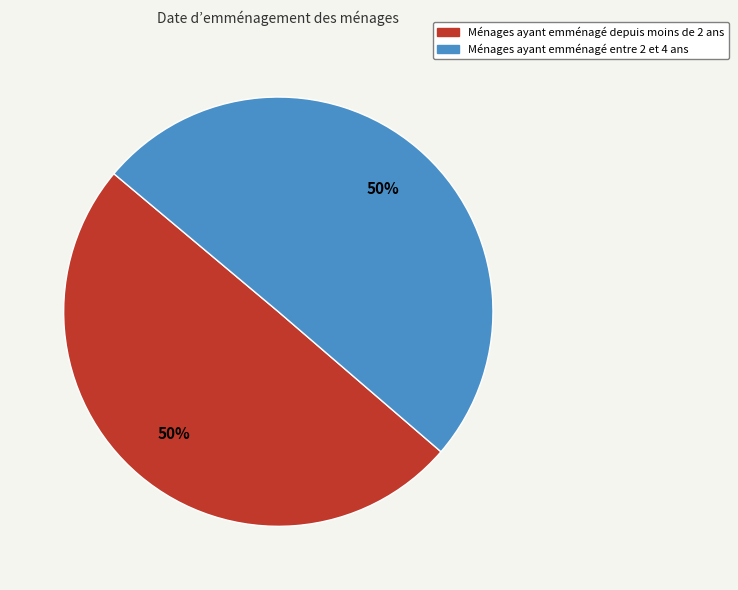

Count the number of slices in the pie.

2